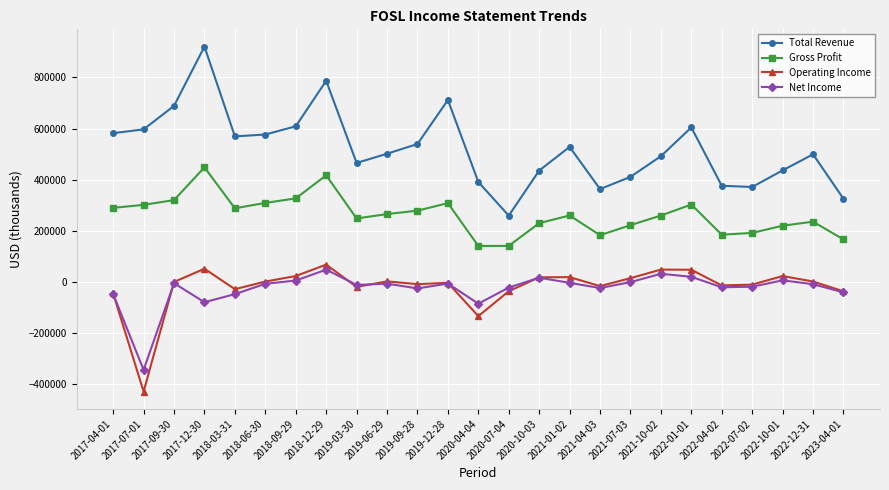

True or false: Total Revenue and Gross Profit cross at least once.

False